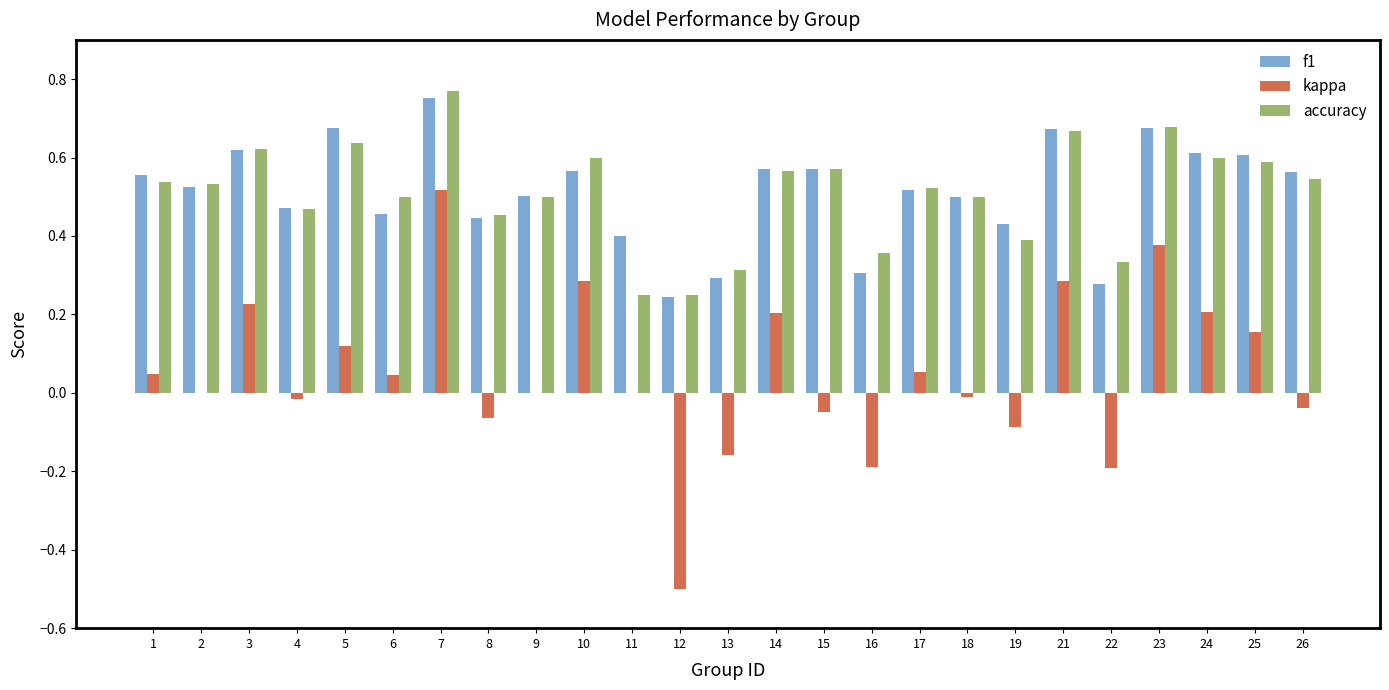

Between 11 and 15, which series saw the biggest shift?

accuracy